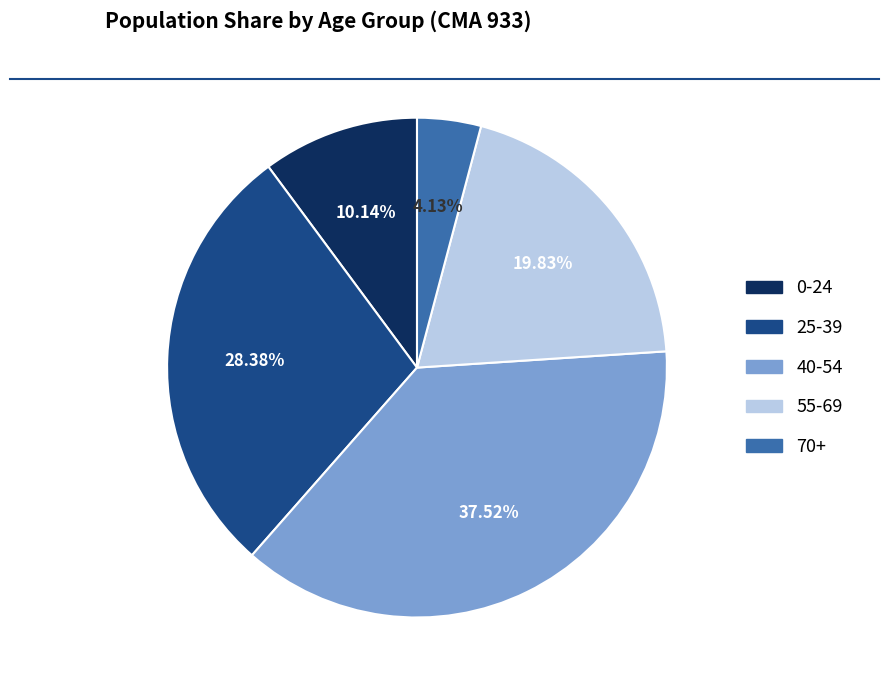

Is there a majority slice in this chart?

No